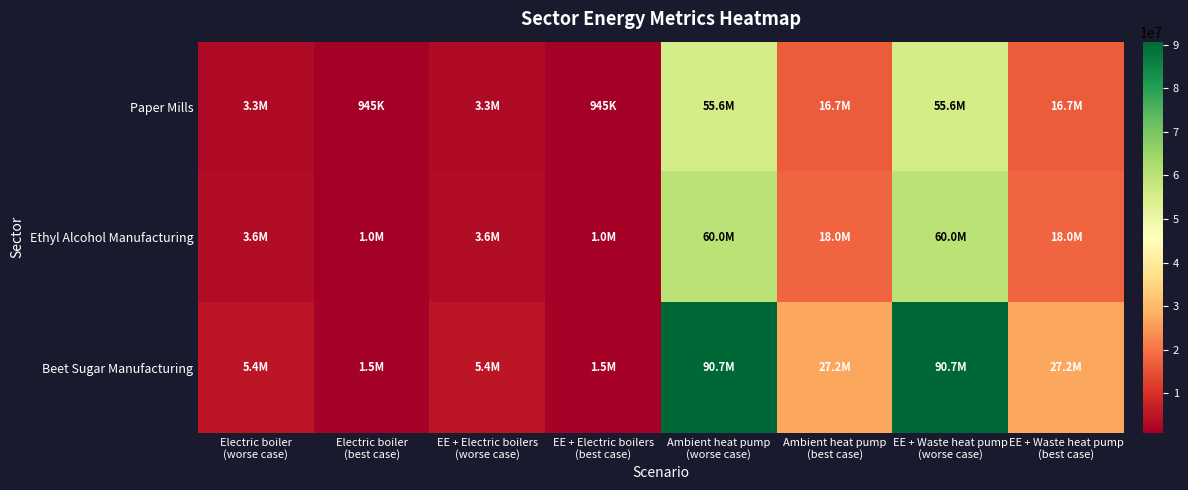

What is the spread (max minus min) of values at Ambient heat pump
(best case)?

10522840